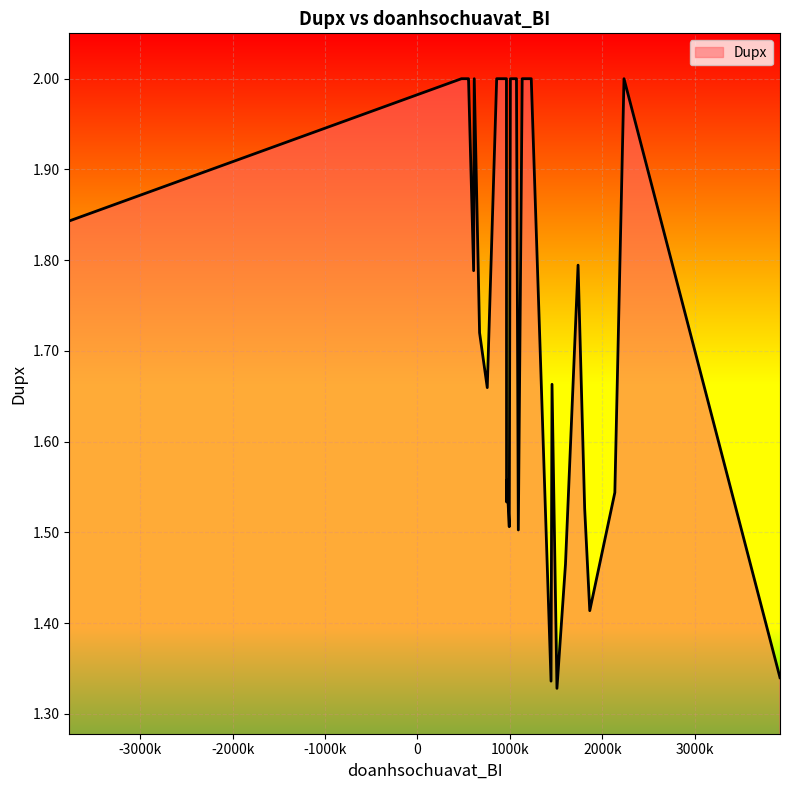

Rank the categories by value from lowest to highest.

38, 35, 37, 25, 39, 12, 1, 22, 28, 18, 9, 20, 31, 33, 29, 6, 34, 0, 2, 3, 4, 5, 7, 8, 10, 11, 13, 14, 15, 16, 17, 19, 21, 23, 24, 26, 27, 30, 32, 36